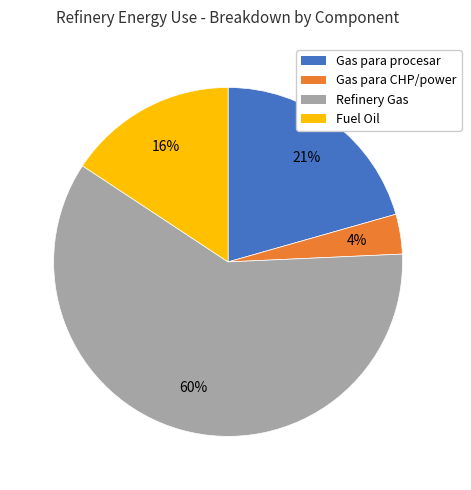

Do Refinery Gas and Fuel Oil together represent more than half of the pie?

Yes